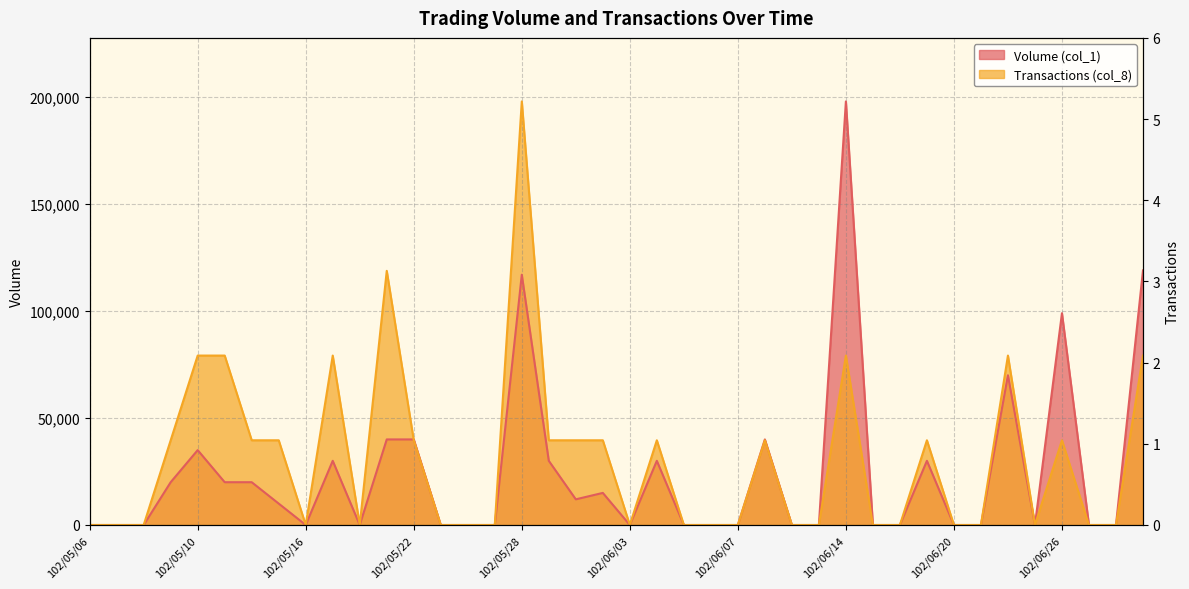

Is it true that the value at 33 is 2?

False